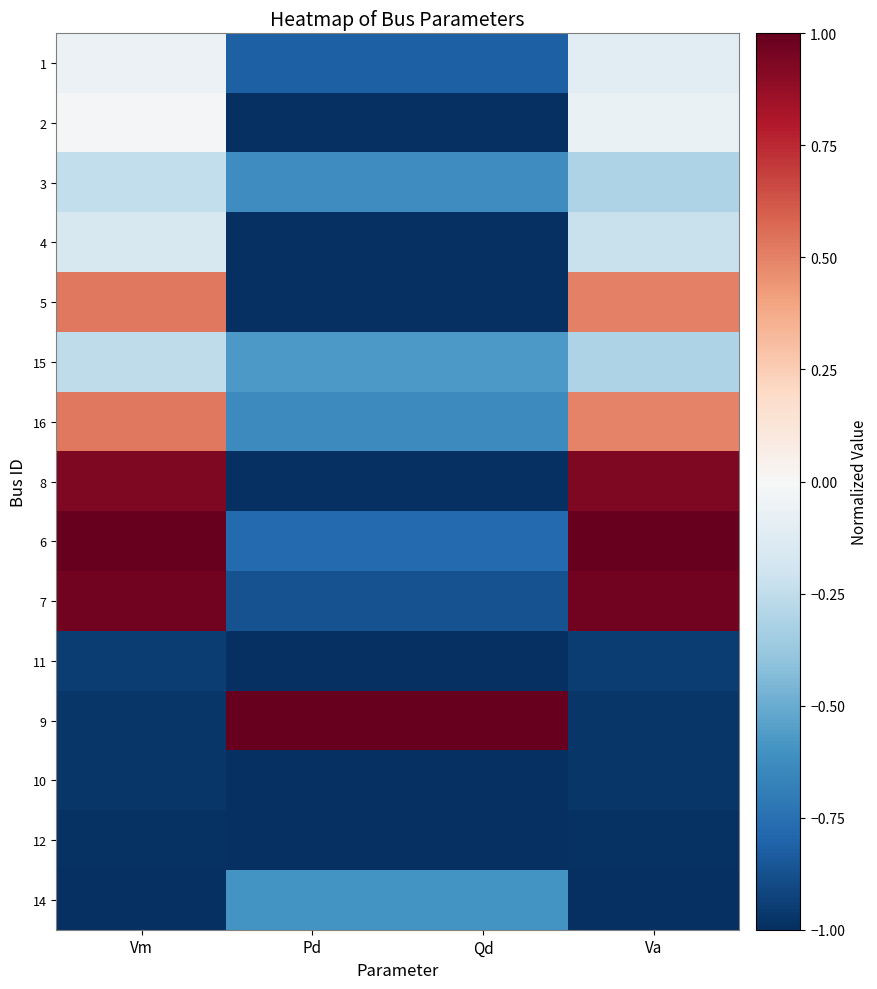

What is the spread (max minus min) of values at Pd?

2.0